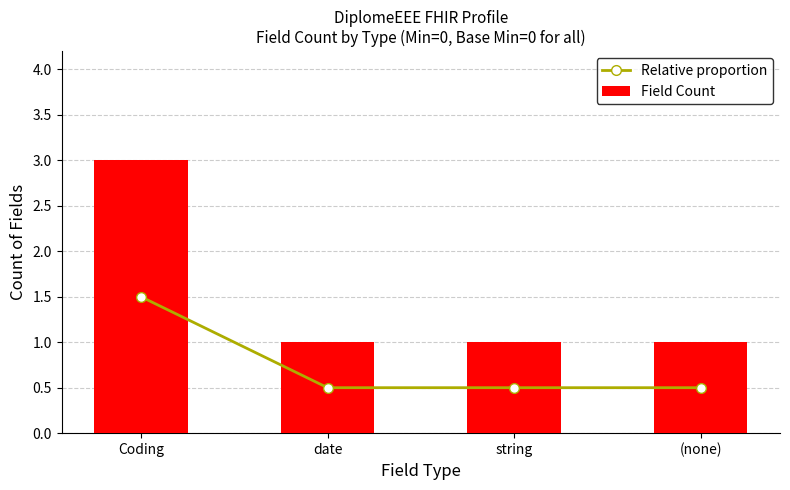

What is the difference between the maximum and minimum values in the Field Count series?

2